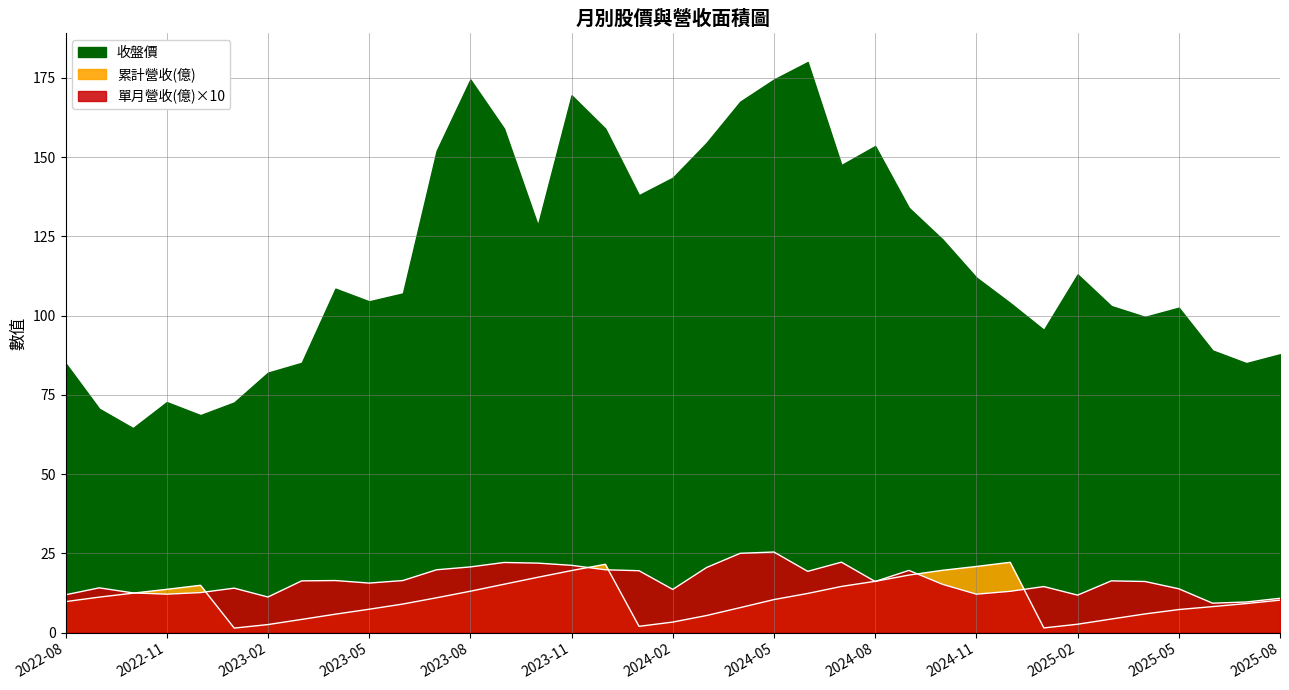

What is the label of the 13th point from the left?

2023-08